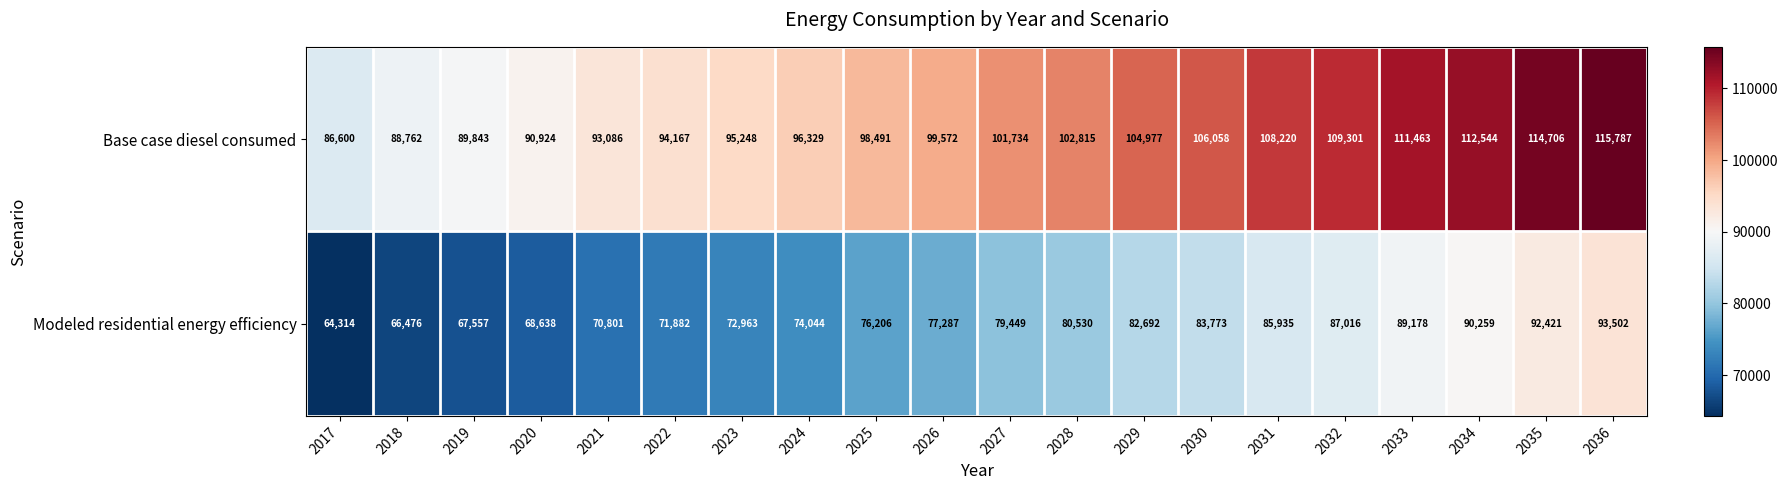

True or false: Base case diesel consumed has a value of 86600 at 2017.

True